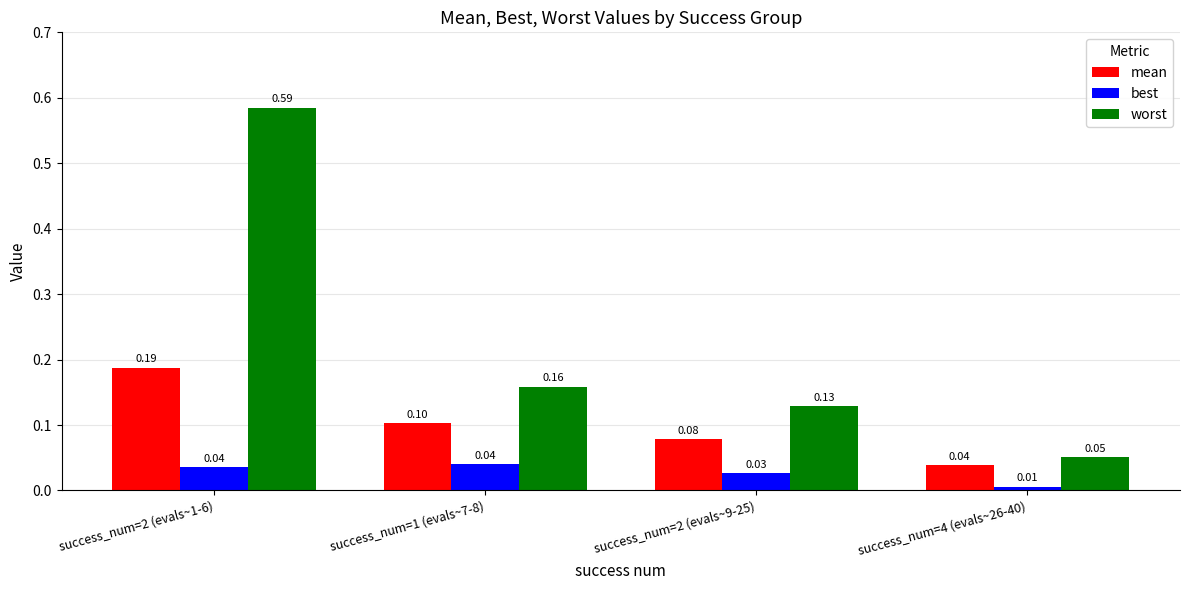

What is the label of the 3rd bar from the left?

success_num=2 (evals~9-25)